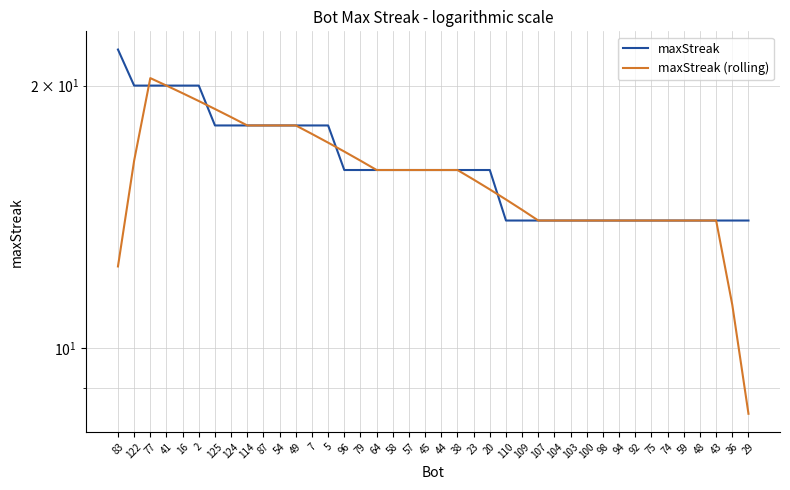

Reading left to right, extract all data points from this chart.

maxStreak: 83=22.0	122=20.0	77=20.0	41=20.0	16=20.0	2=20.0	125=18.0	124=18.0	114=18.0	87=18.0	54=18.0	49=18.0	7=18.0	5=18.0	96=16.0	79=16.0	64=16.0	58=16.0	57=16.0	45=16.0	44=16.0	38=16.0	23=16.0	20=16.0	110=14.0	109=14.0	107=14.0	104=14.0	103=14.0	100=14.0	98=14.0	94=14.0	92=14.0	75=14.0	74=14.0	59=14.0	48=14.0	43=14.0	36=14.0	29=14.0
maxStreak (rolling): 83=12.4	122=16.4	77=20.4	41=20.0	16=19.6	2=19.2	125=18.8	124=18.4	114=18.0	87=18.0	54=18.0	49=18.0	7=17.6	5=17.2	96=16.8	79=16.4	64=16.0	58=16.0	57=16.0	45=16.0	44=16.0	38=16.0	23=15.6	20=15.2	110=14.8	109=14.4	107=14.0	104=14.0	103=14.0	100=14.0	98=14.0	94=14.0	92=14.0	75=14.0	74=14.0	59=14.0	48=14.0	43=14.0	36=11.2	29=8.4